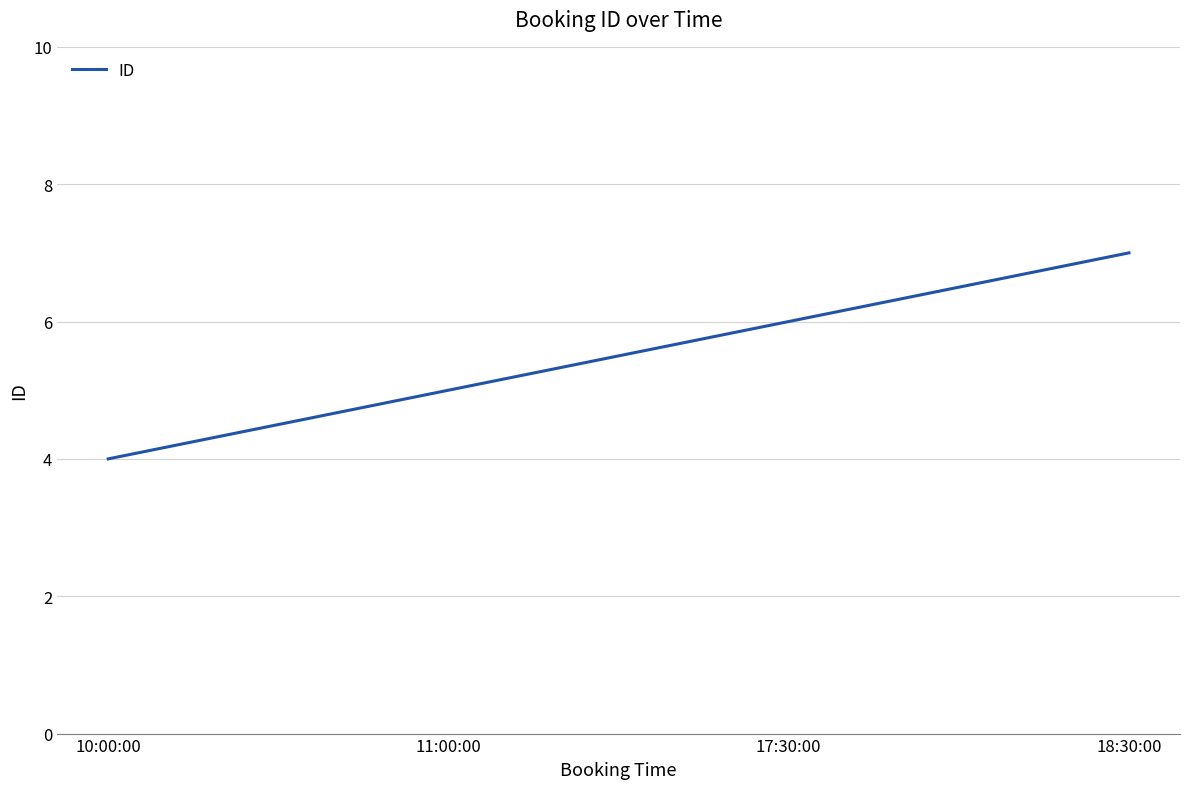

How many values are below 6?

2